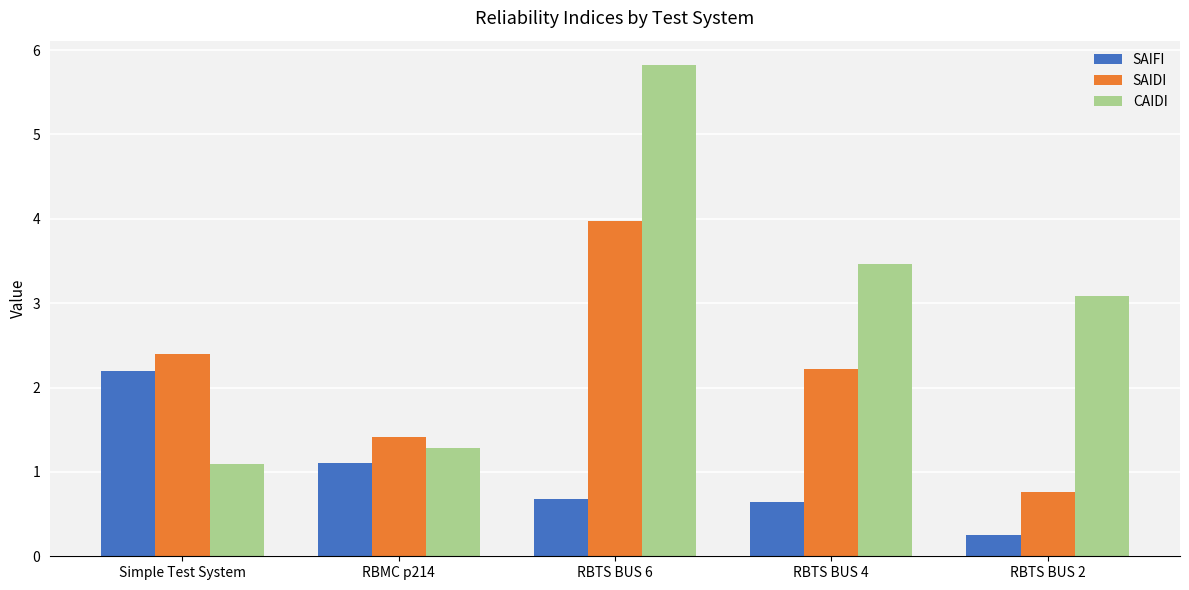

At how many categories does at least one series exceed 5?

1